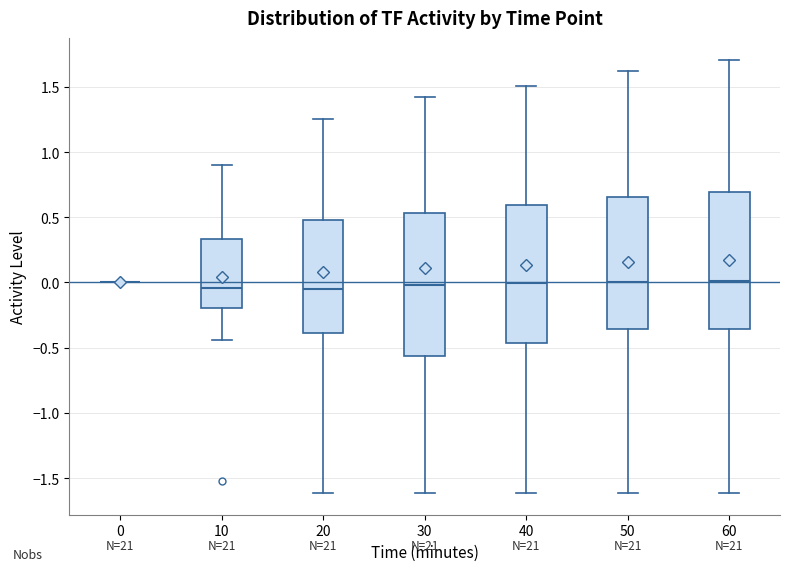

Reading left to right, read every box against the y-axis: the position of its median line, the range the box covers, and the ends of its whiskers. The values are not printed on the chart, so give them approximately, as read against the axis.

0: box collapsed to a line at 0.00, whiskers 0.00 to 0.00
10: median -0.05, box -0.20 to 0.35, whiskers -0.45 to 0.90
20: median -0.05, box -0.40 to 0.50, whiskers -1.60 to 1.25
30: median 0.00, box -0.55 to 0.55, whiskers -1.60 to 1.40
40: median 0.00, box -0.45 to 0.60, whiskers -1.60 to 1.50
50: median 0.00, box -0.35 to 0.65, whiskers -1.60 to 1.60
60: median 0.00, box -0.35 to 0.70, whiskers -1.60 to 1.70